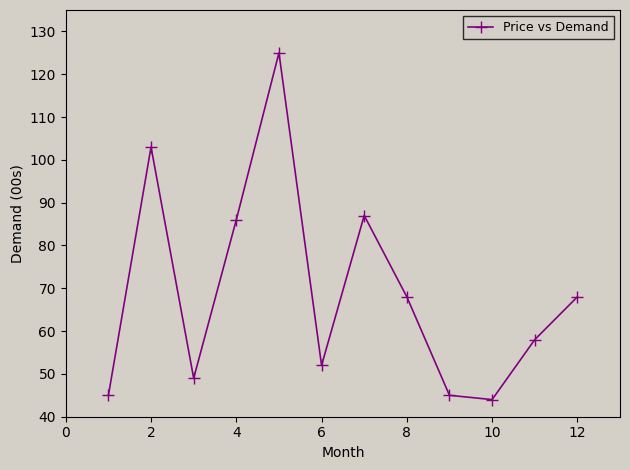

What is the difference between the maximum and second lowest values?

80